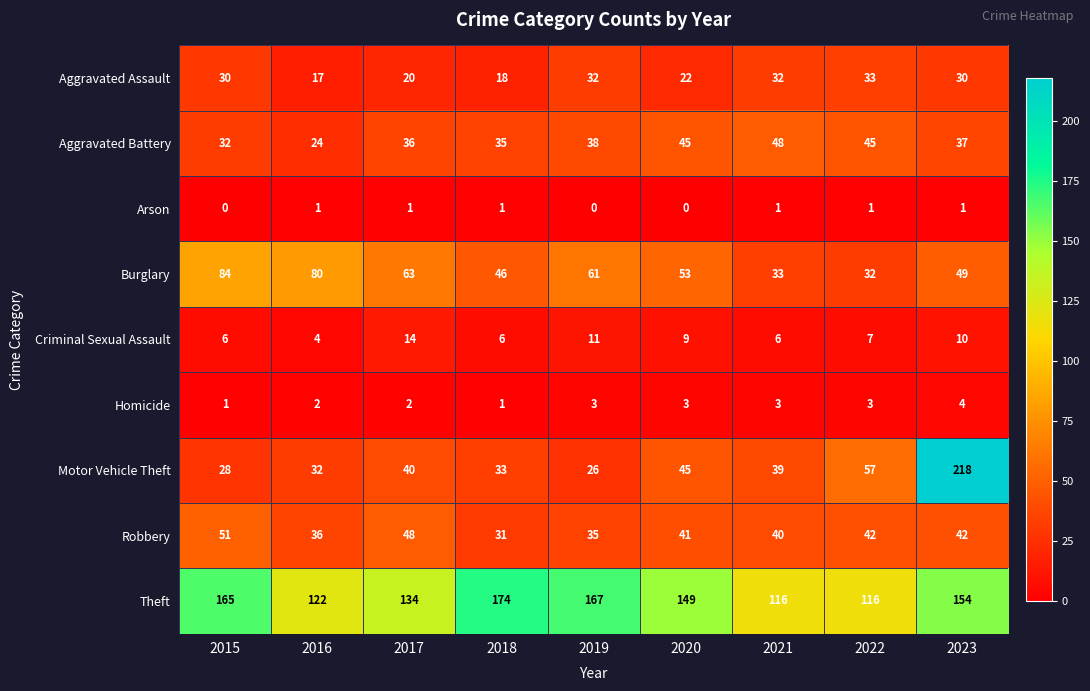

What is the difference between the highest and lowest values at 2019?

167